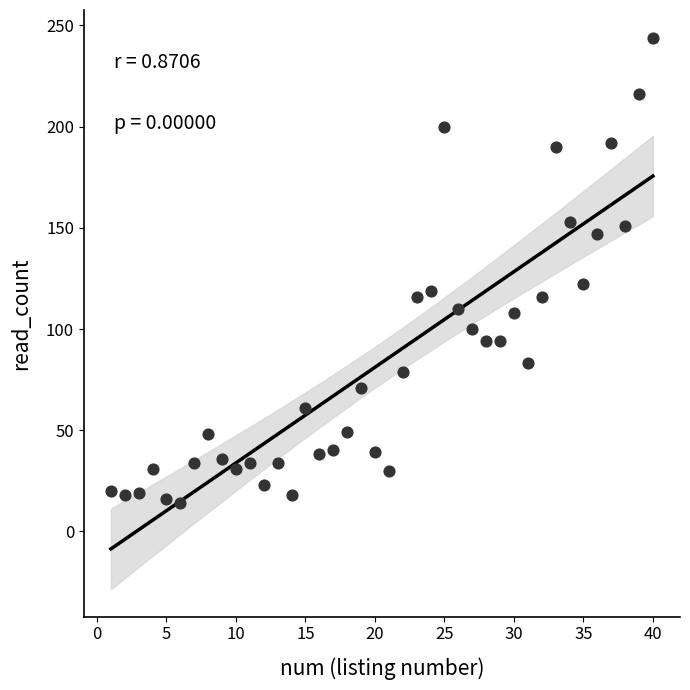

What is the range of Y values (max minus min)?

230